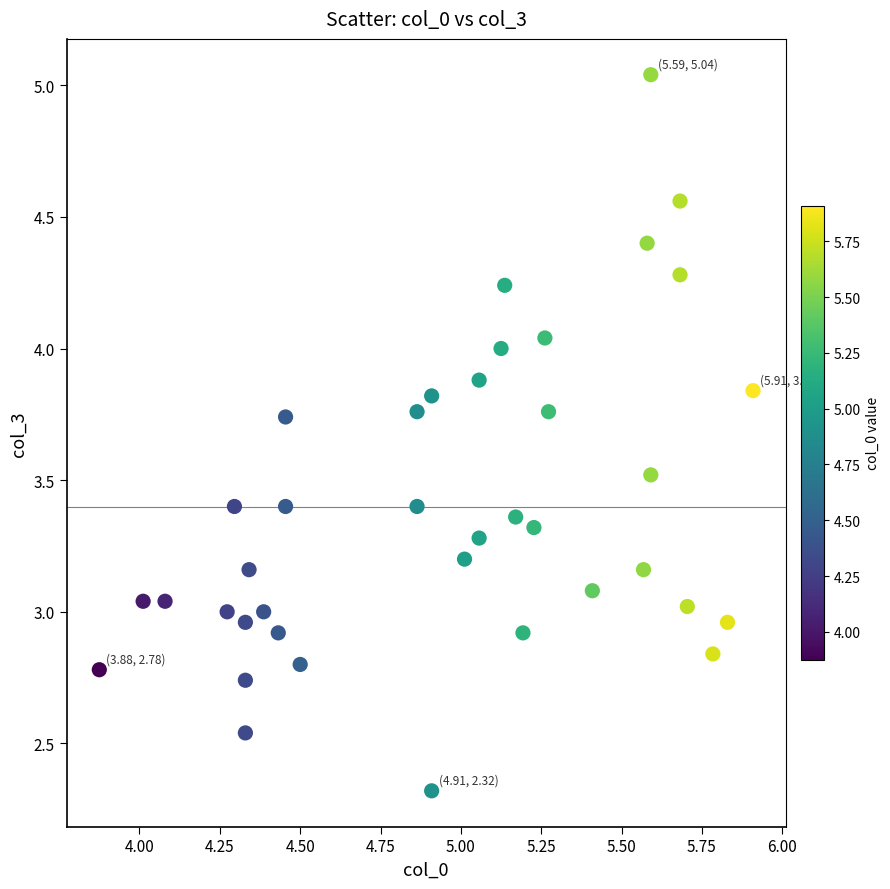

What is the range of X values (max minus min)?

2.0